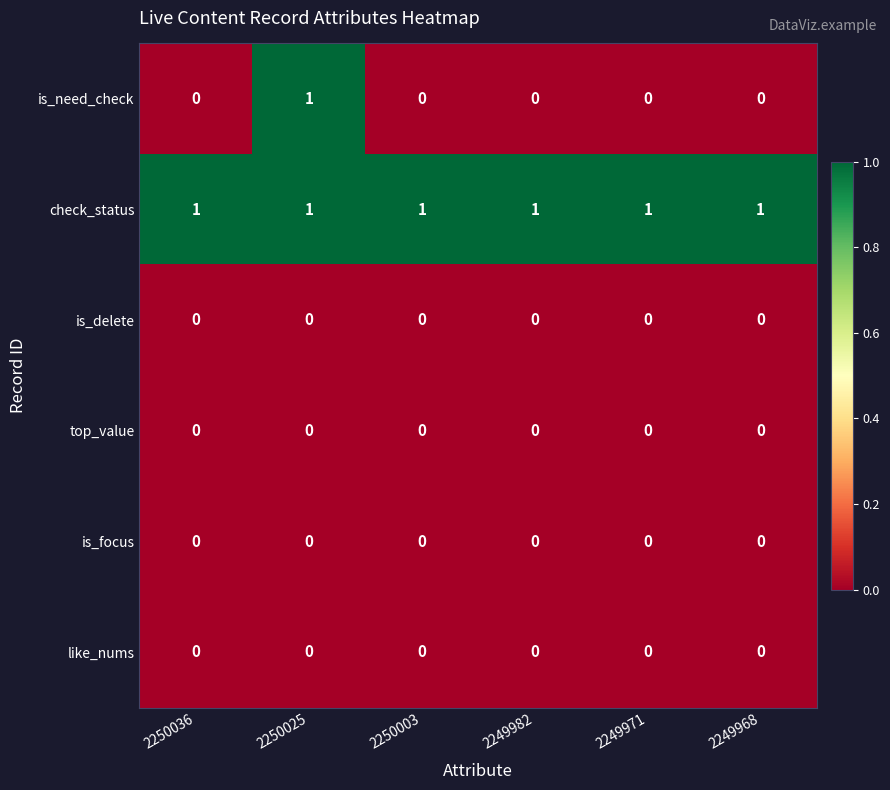

Which category has the highest value in the is_need_check series?

2250025